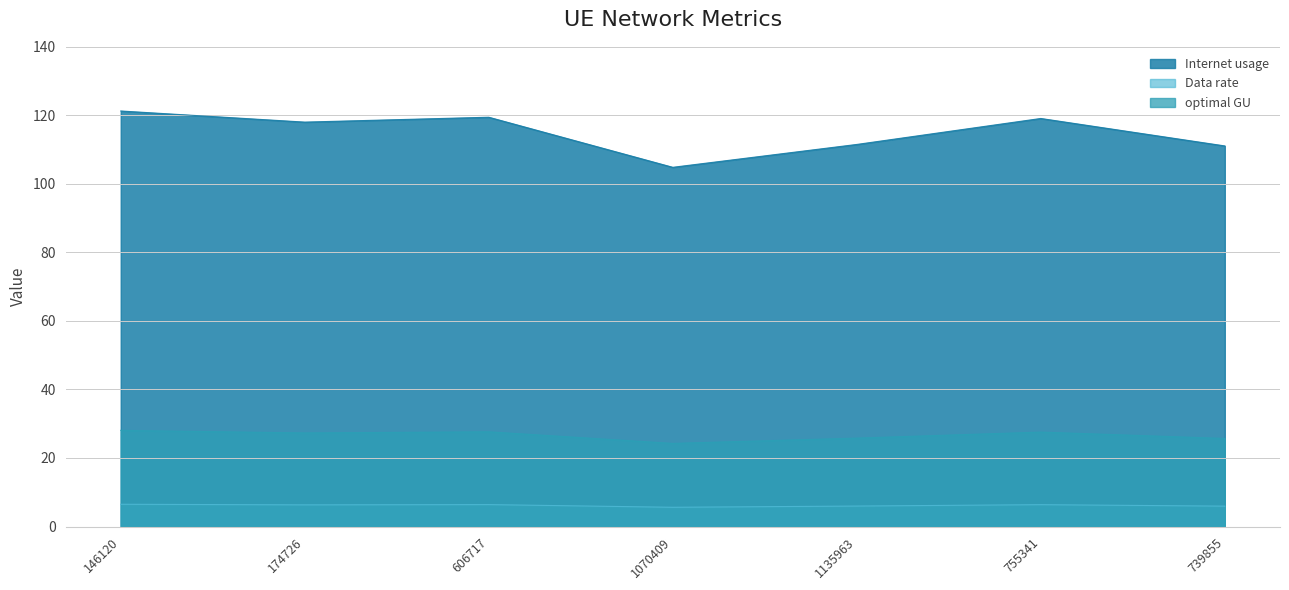

At which label is Data rate closest to 113?

1135963